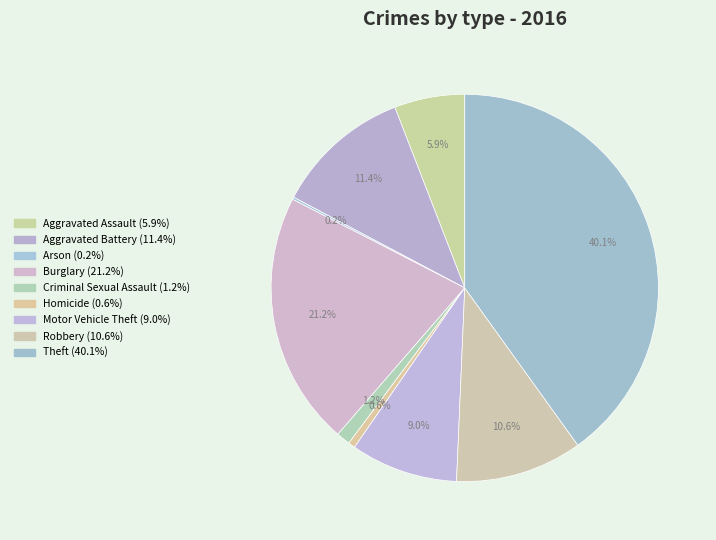

Which has a higher value, Aggravated Battery or Arson?

Aggravated Battery